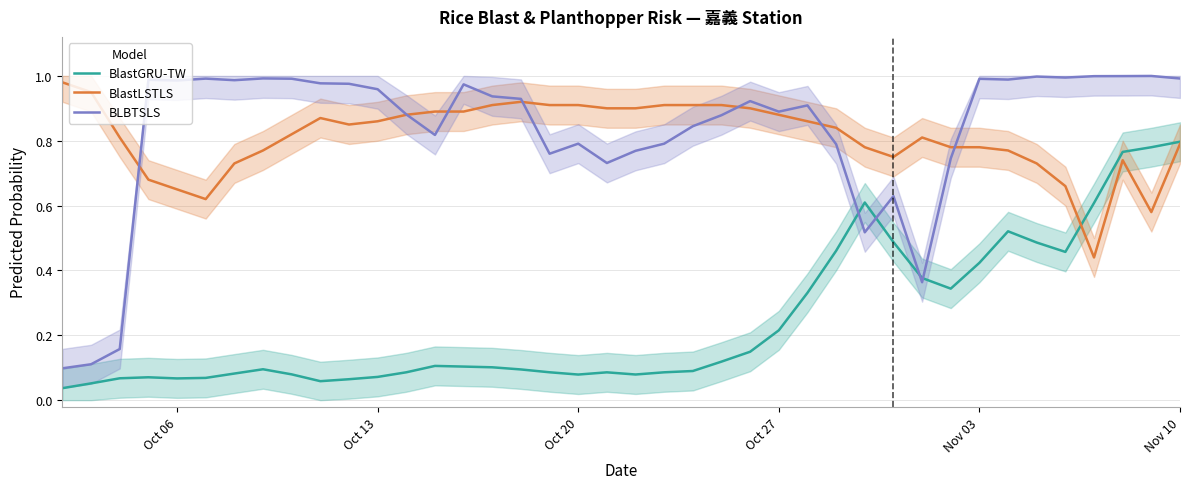

Does the chart have visible grid lines?

Yes